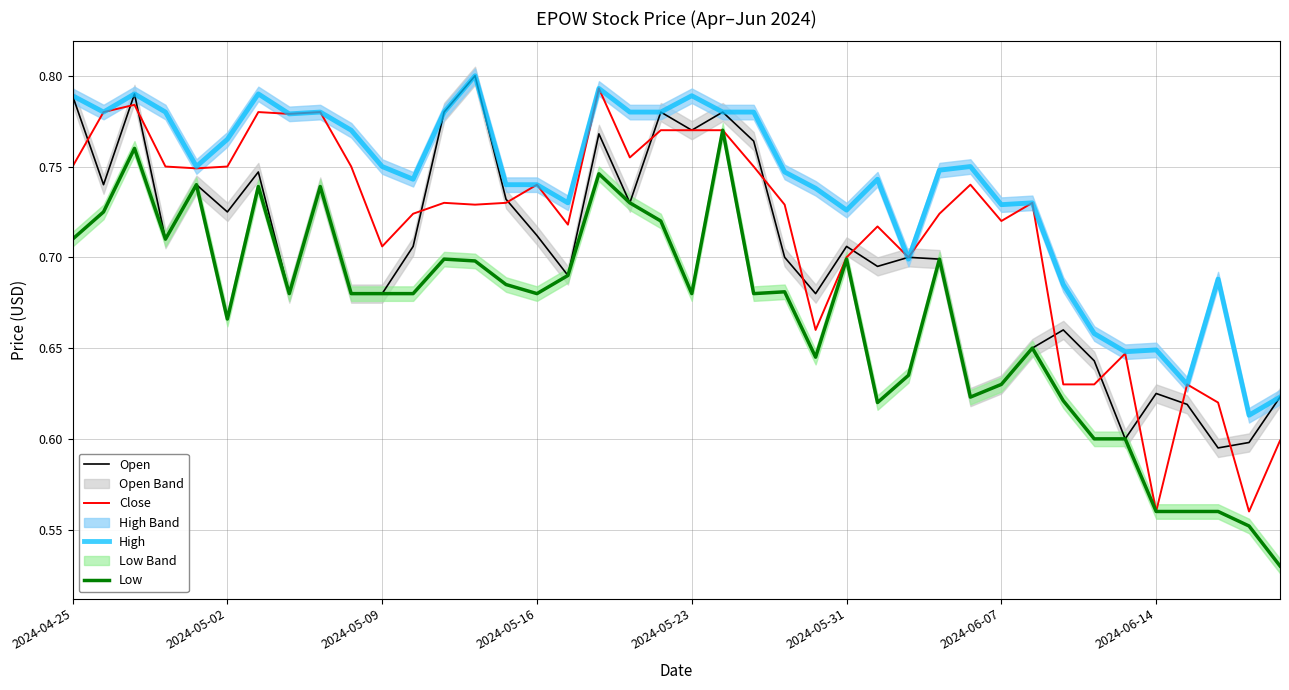

What position from the right is 36?

4